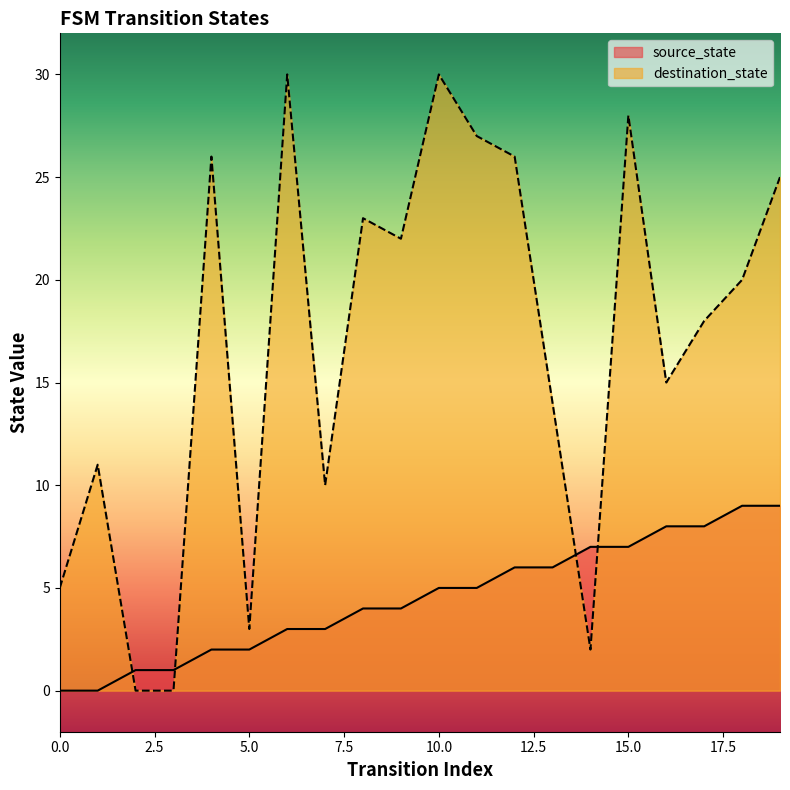

Between which two adjacent categories do source_state and destination_state first intersect?

1 and 2